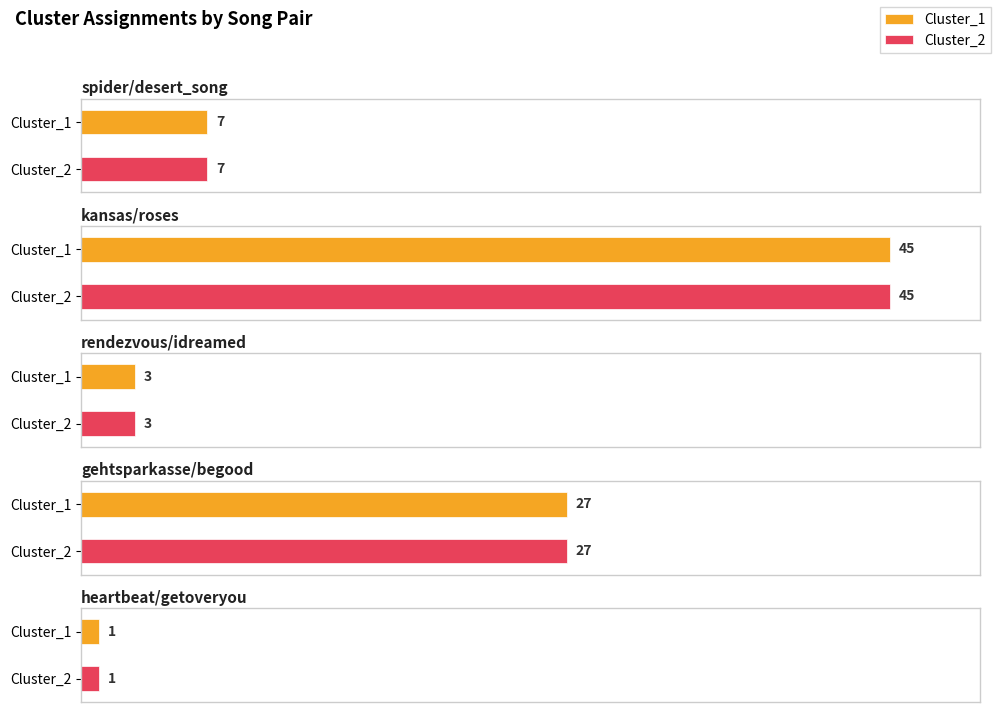

Is the value of Cluster_2 at gehtsparkasse/begood greater than the value of Cluster_1 at heartbeat/getoveryou?

Yes